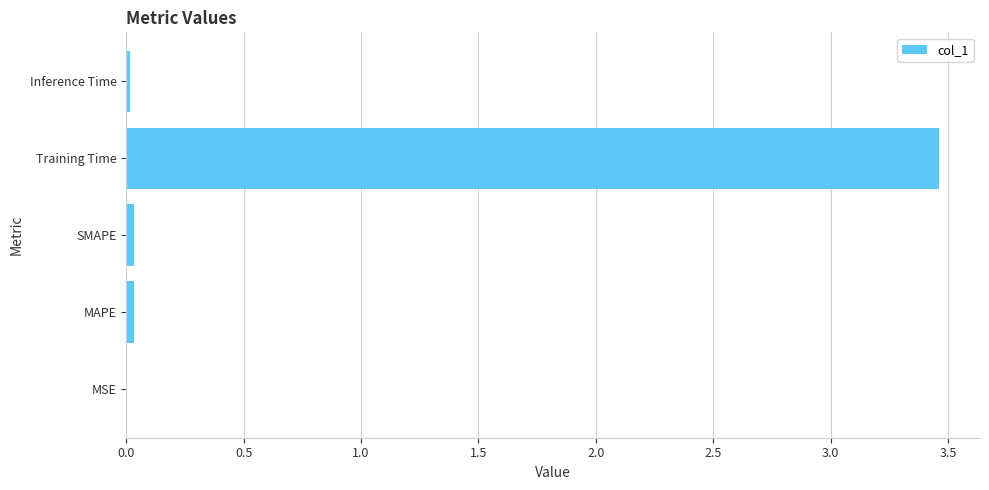

Which label corresponds to the largest value in the chart?

Training Time